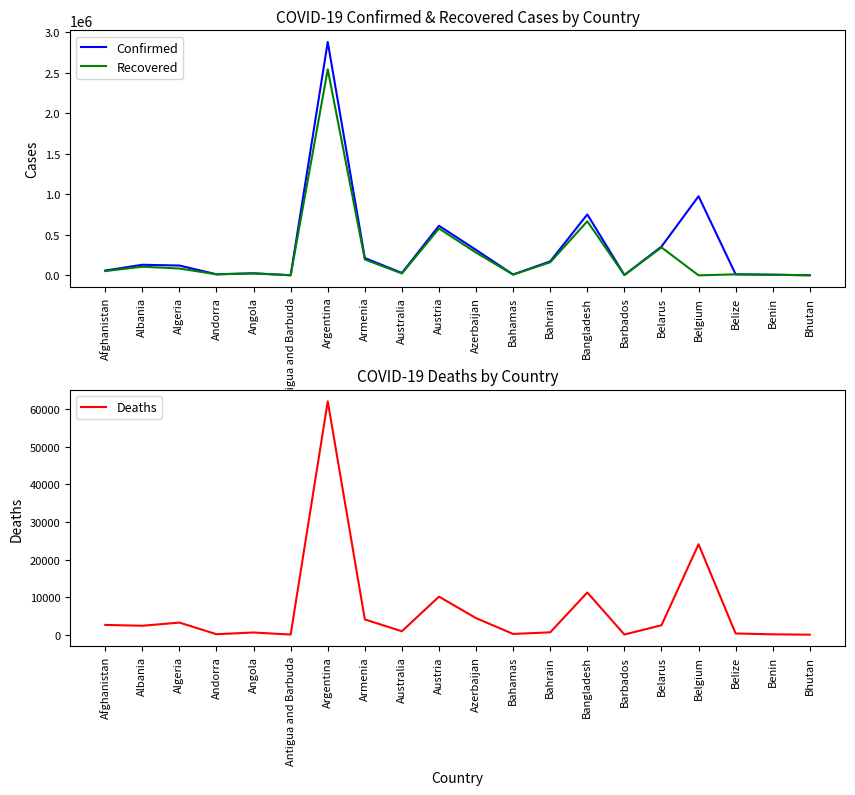

What is the maximum value shown in the chart?

2879677